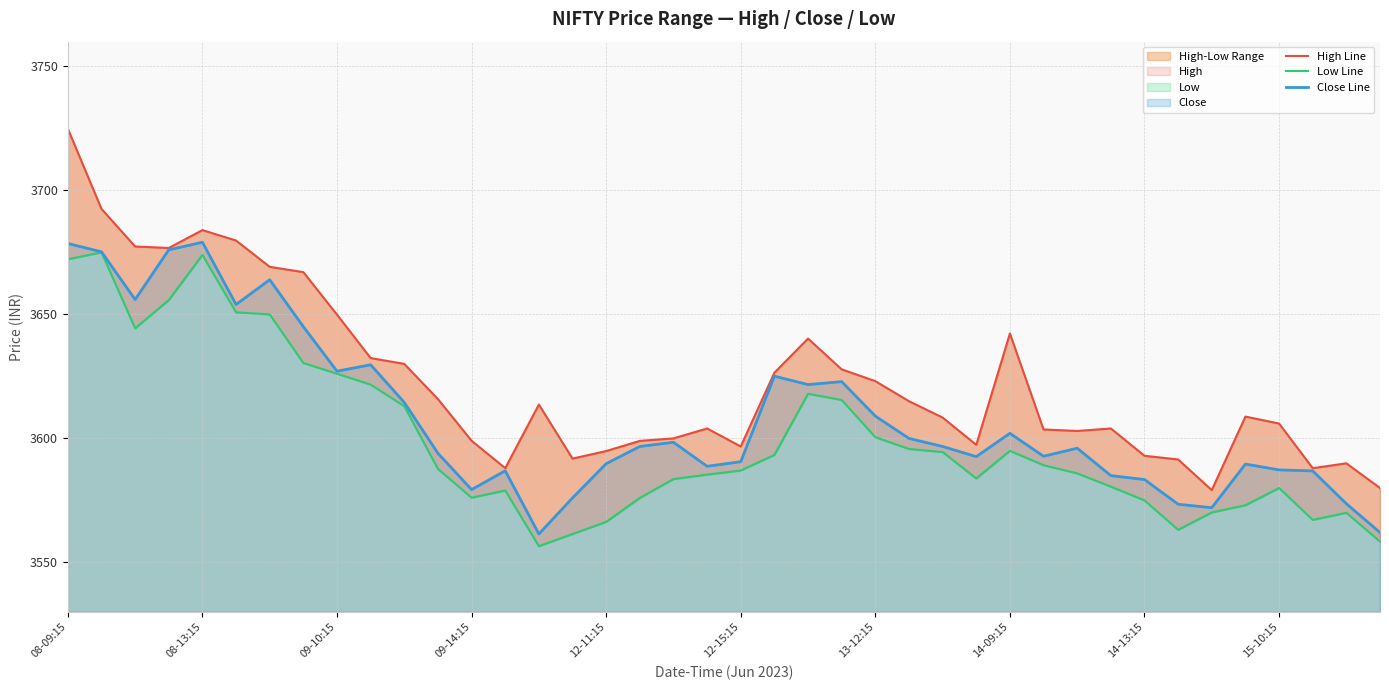

The value of High Line at 30 is 1176.4. True or false?

False